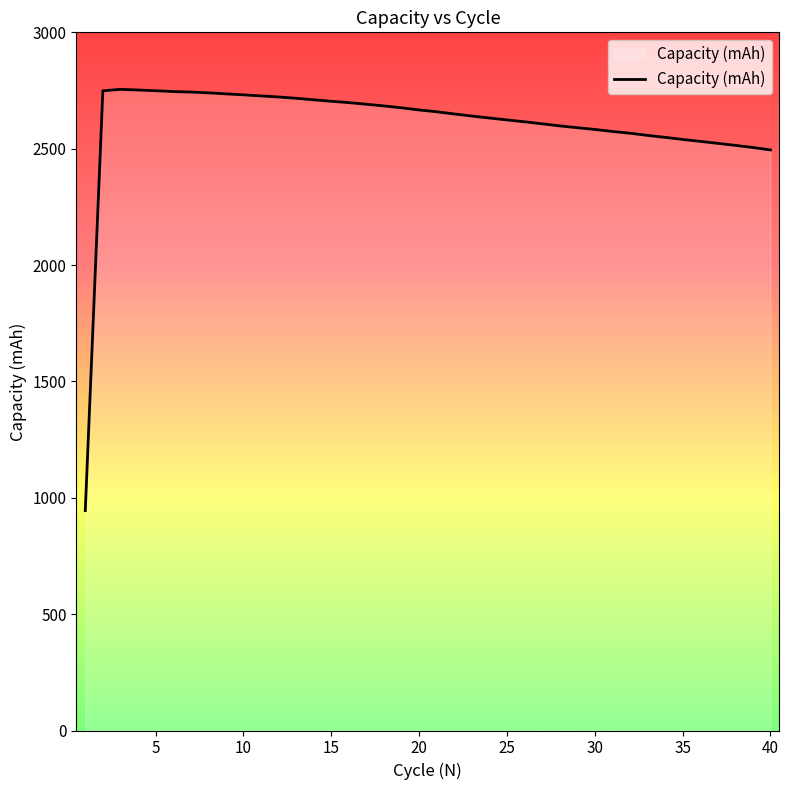

What is the difference between the maximum and minimum values?

1810.4